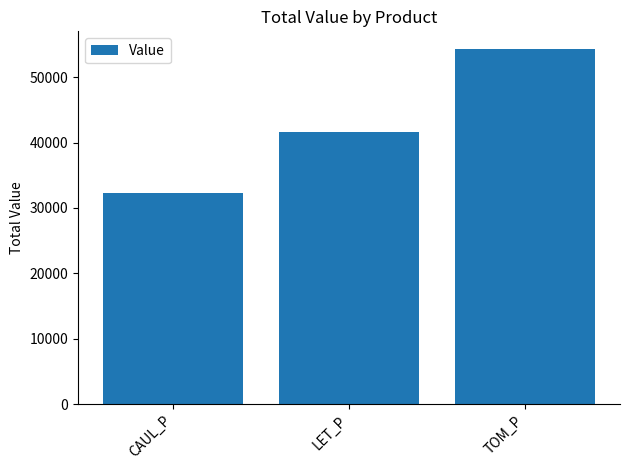

What is the minimum value shown in the chart?

32262.2